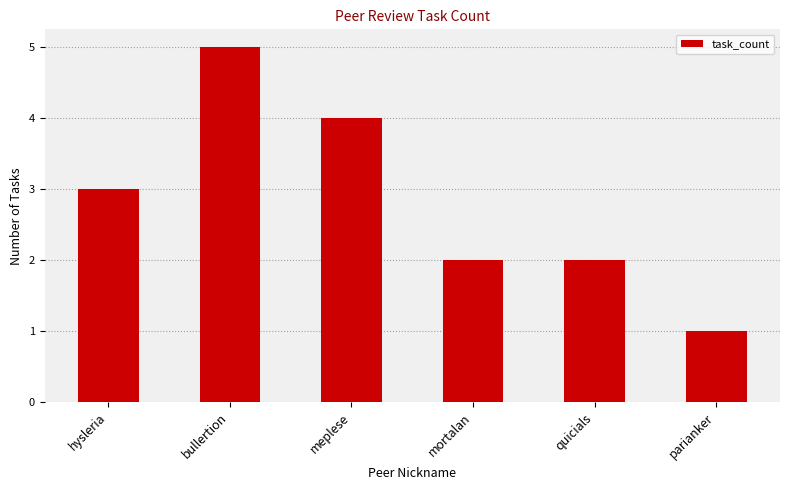

What is the label of the 3rd bar from the left?

meplese